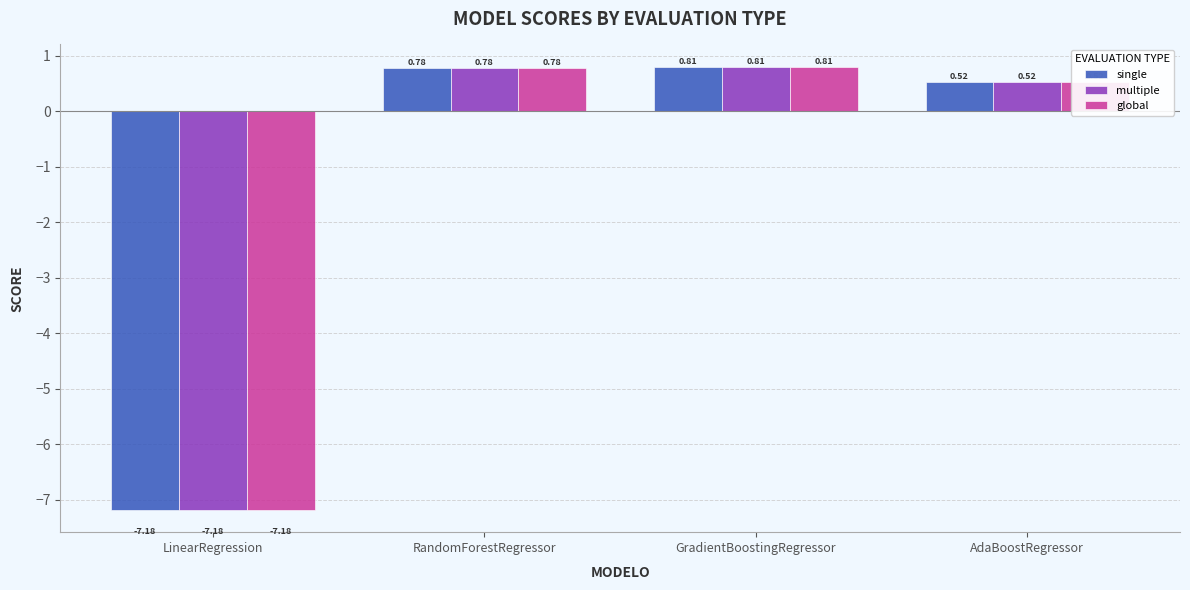

What is the difference between the global values at GradientBoostingRegressor and LinearRegression?

8.0